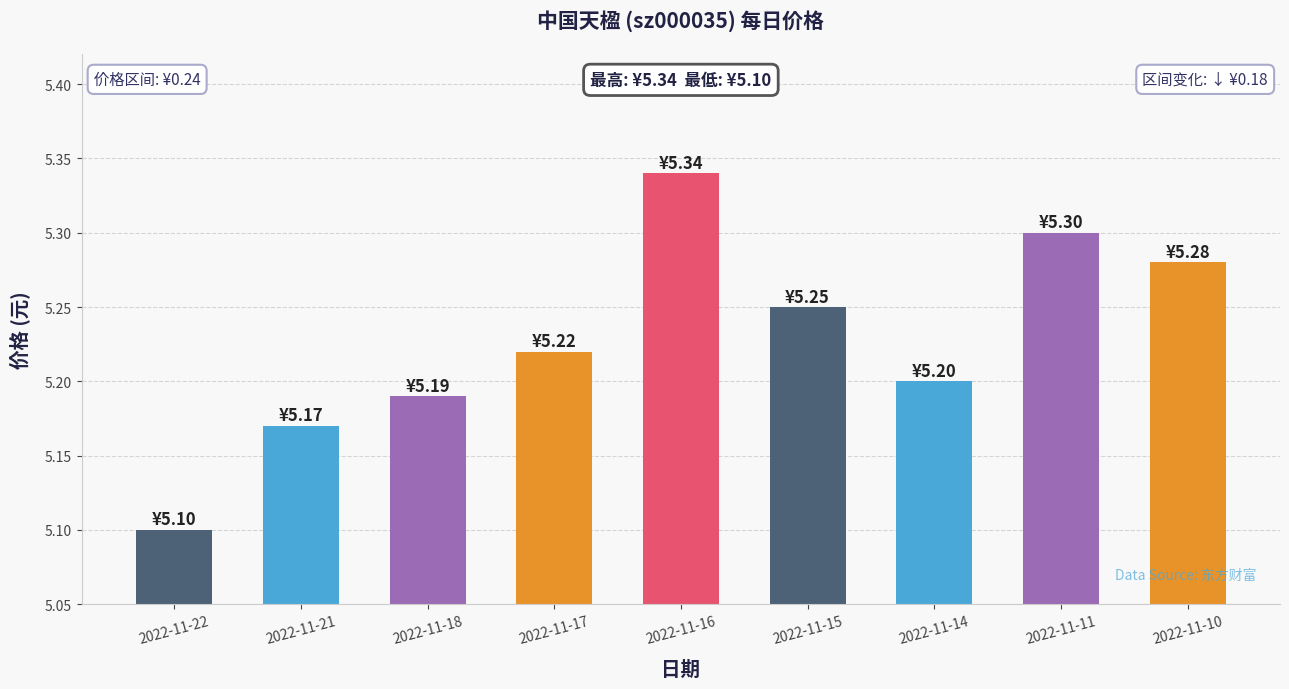

The value at 2022-11-18 is 5.2. True or false?

True